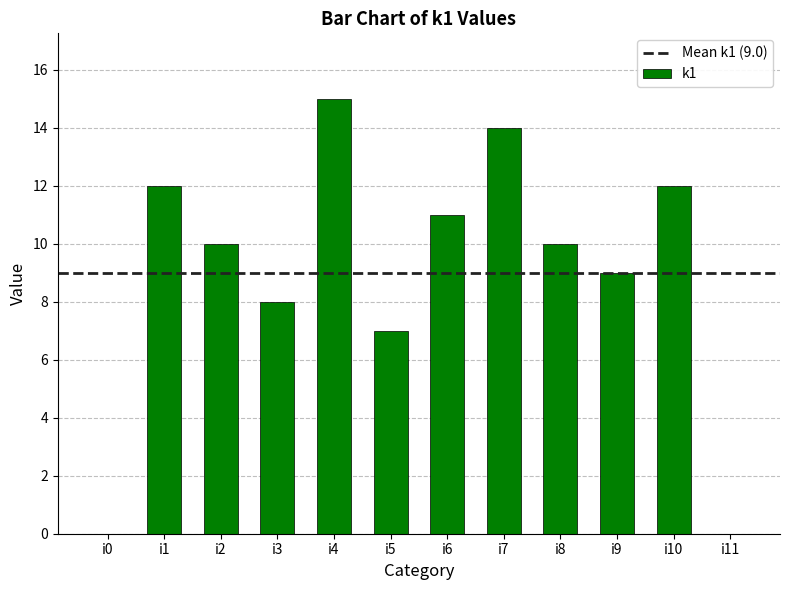

Which label corresponds to the largest value in the chart?

i4